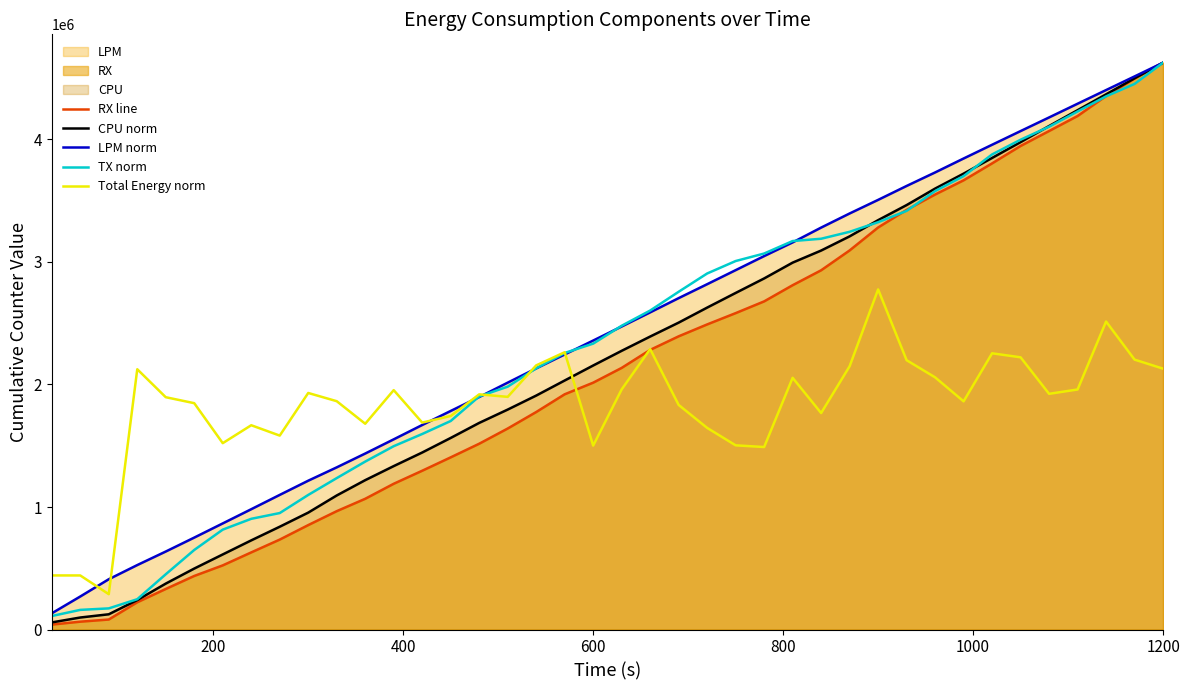

How many data points in TX norm are less than 2479414?

20